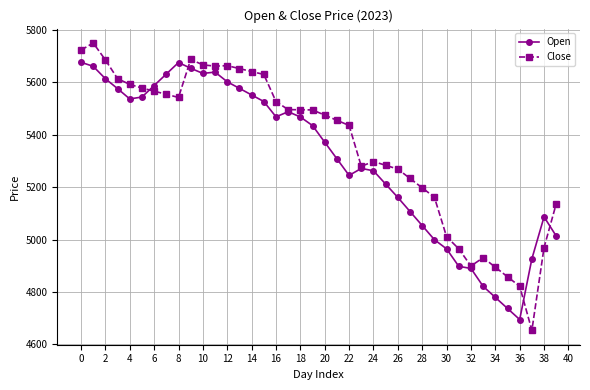

At how many categories does at least one series exceed 4758?

40